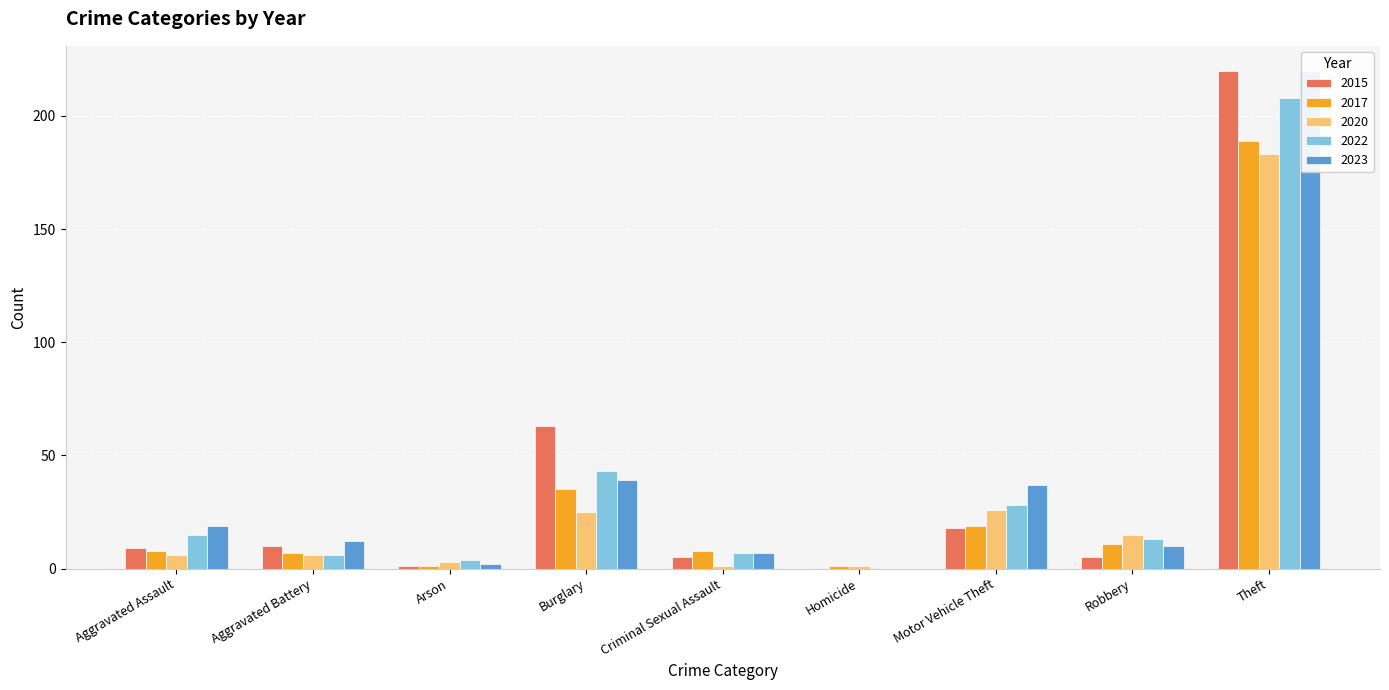

What is the difference between the second highest and minimum values in the 2022 series?

43